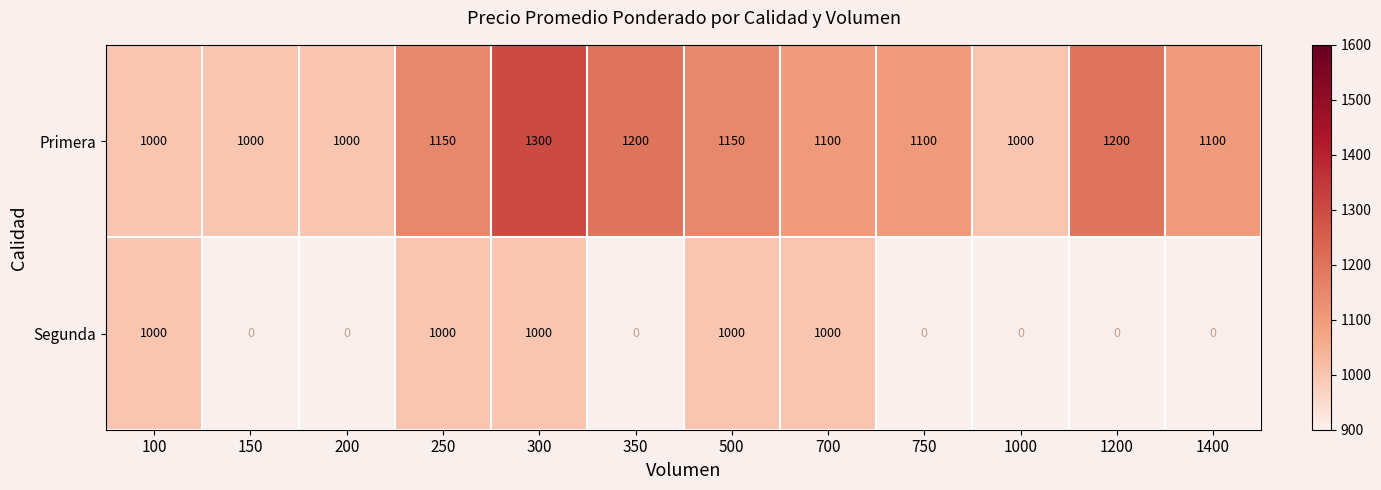

The Segunda series shows 1798 at 300. True or false?

False